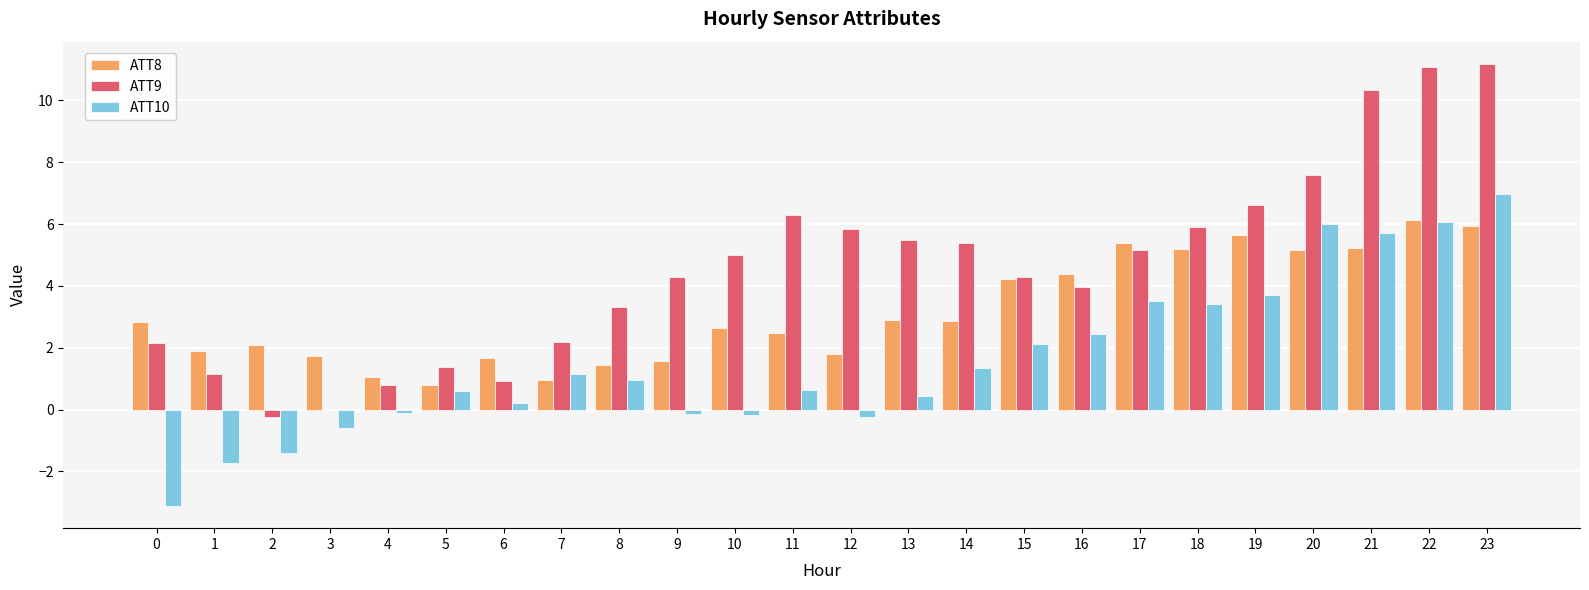

True or false: ATT10 has a value of -1.1 at 3.

False